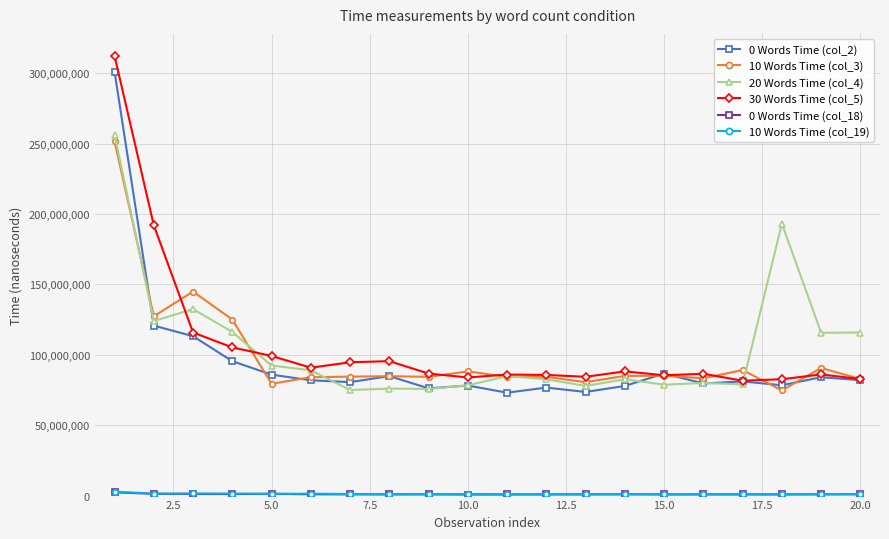

Which series has the widest spread of values?

30 Words Time (col_5)